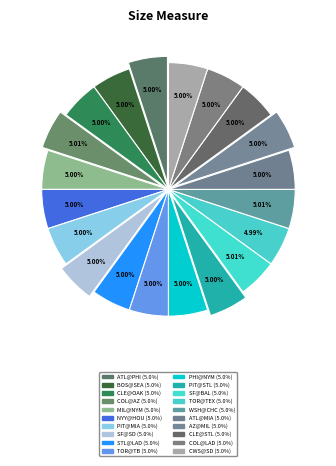

Count the number of slices in the pie.

20